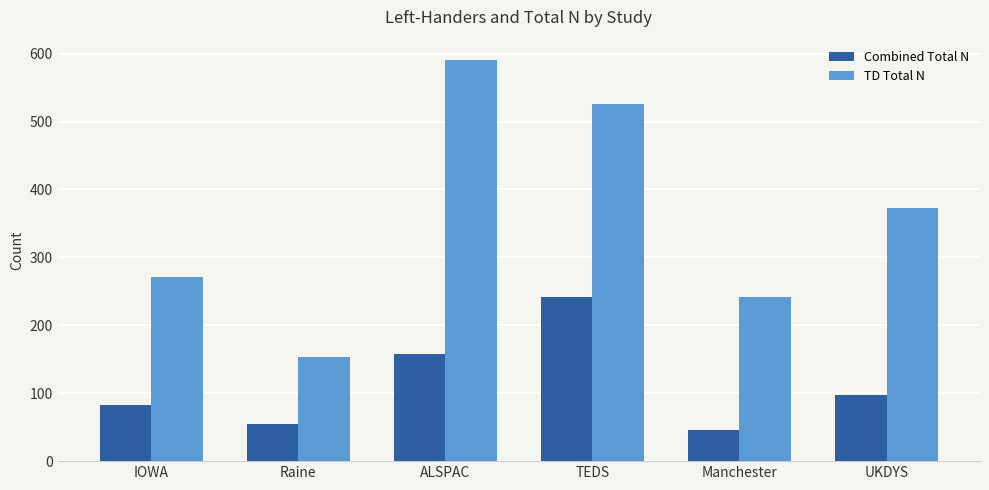

The TD Total N series shows 170 at UKDYS. True or false?

False